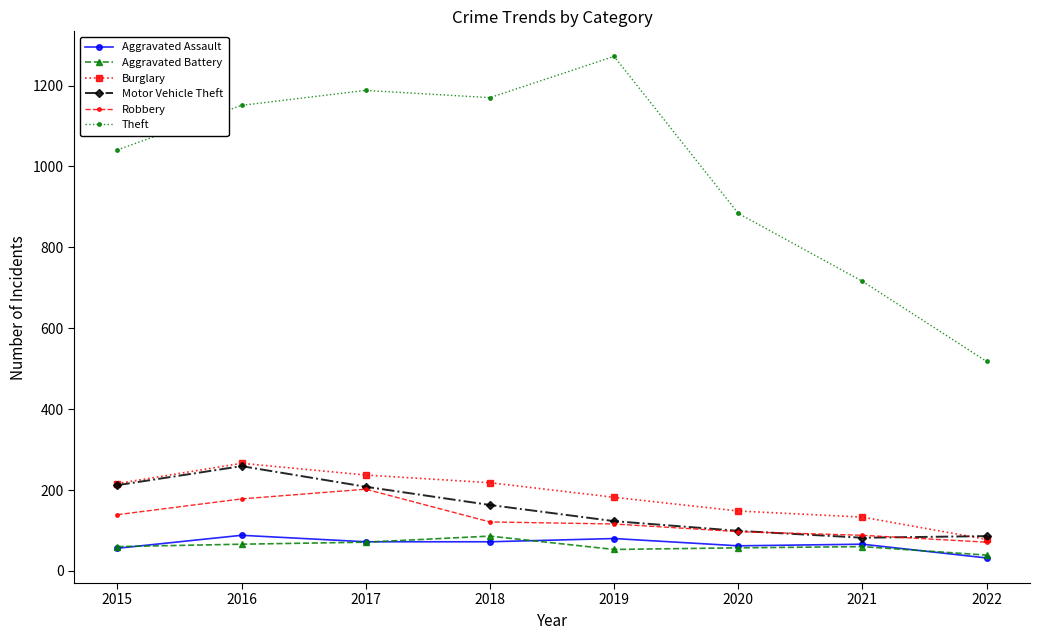

What is the difference between the second highest and second lowest values in the Aggravated Battery series?

18